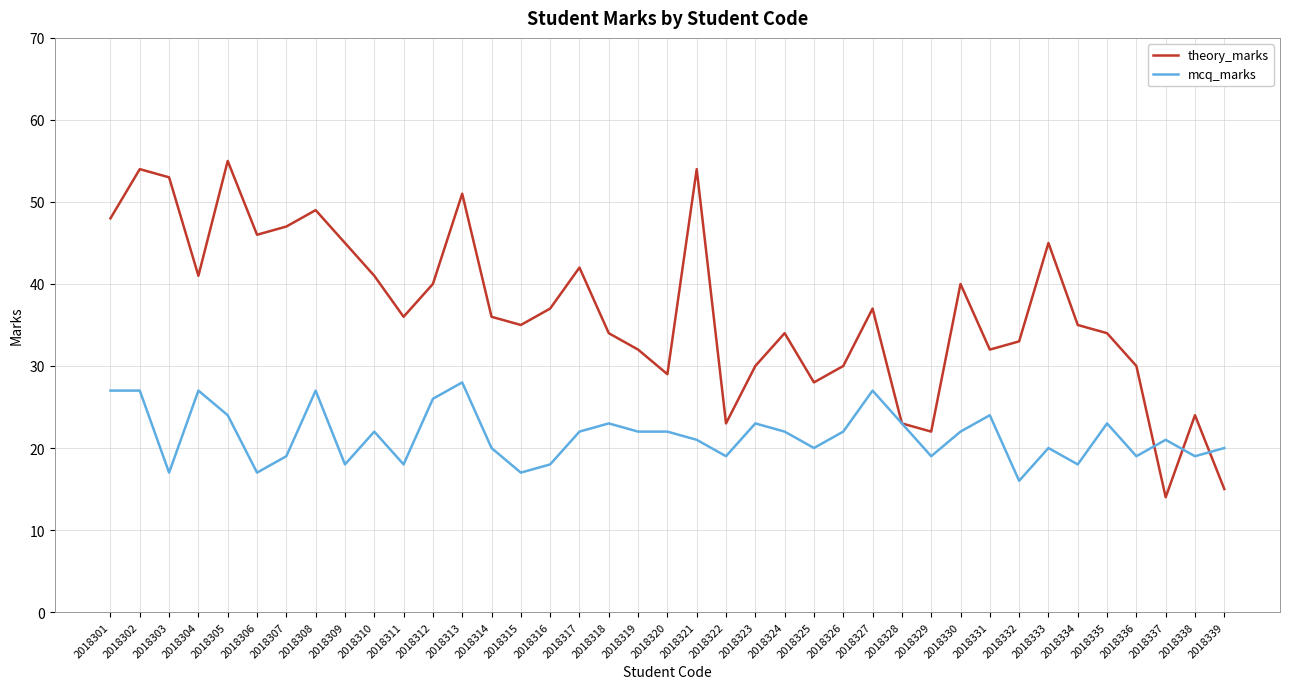

How many interior local valleys does the theory_marks series have?

10